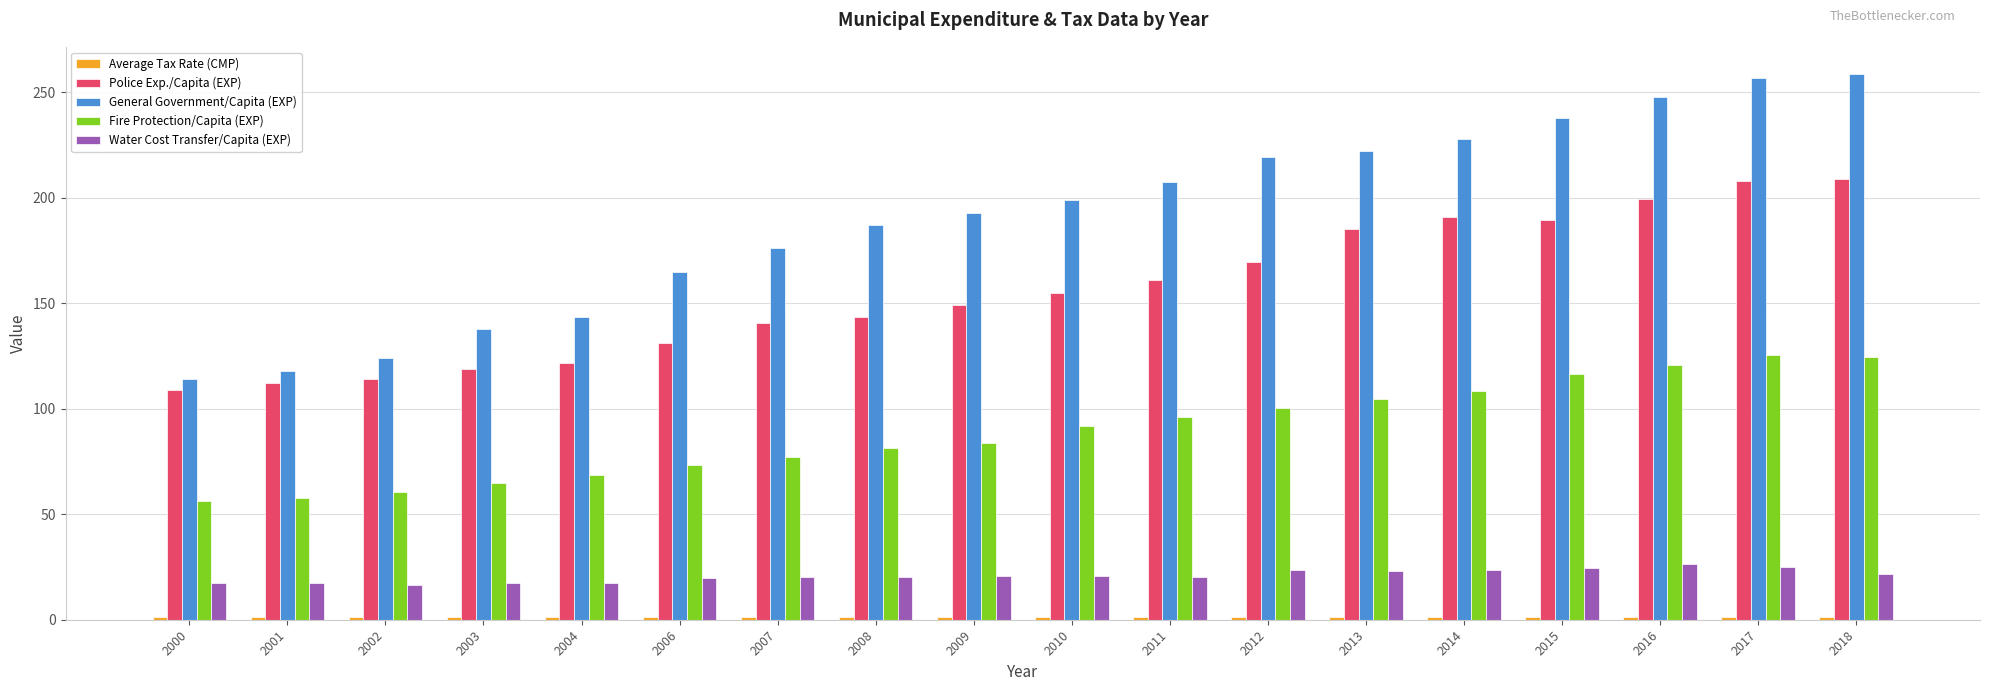

Where does the General Government/Capita (EXP) series first go above 198?

2010